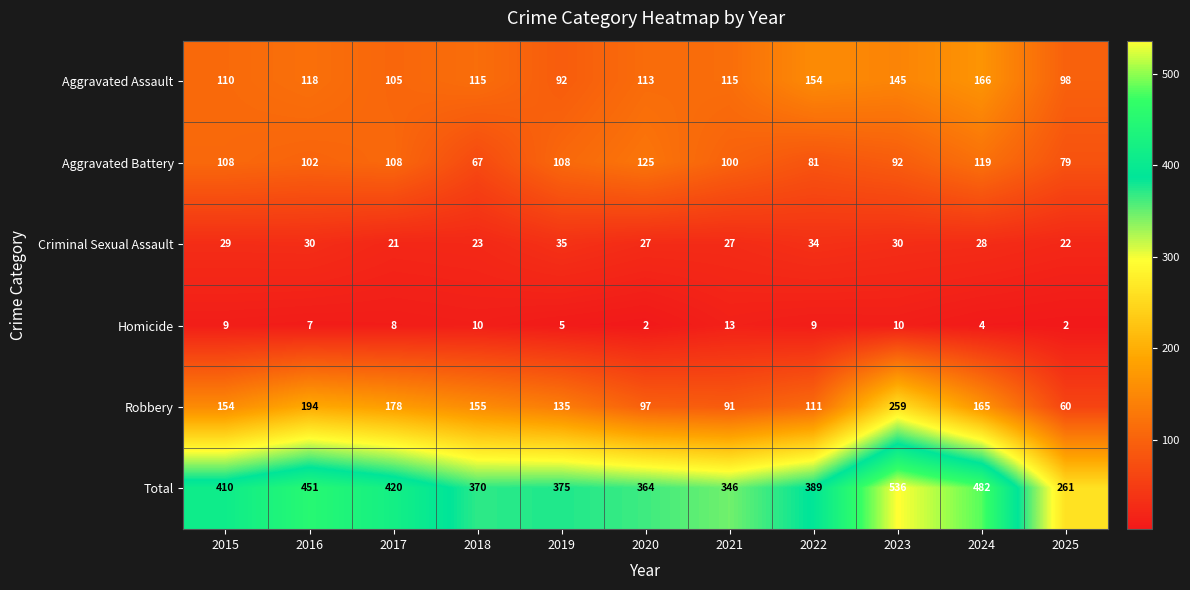

At 2019, list the series in order from smallest to largest.

Homicide, Criminal Sexual Assault, Aggravated Assault, Aggravated Battery, Robbery, Total